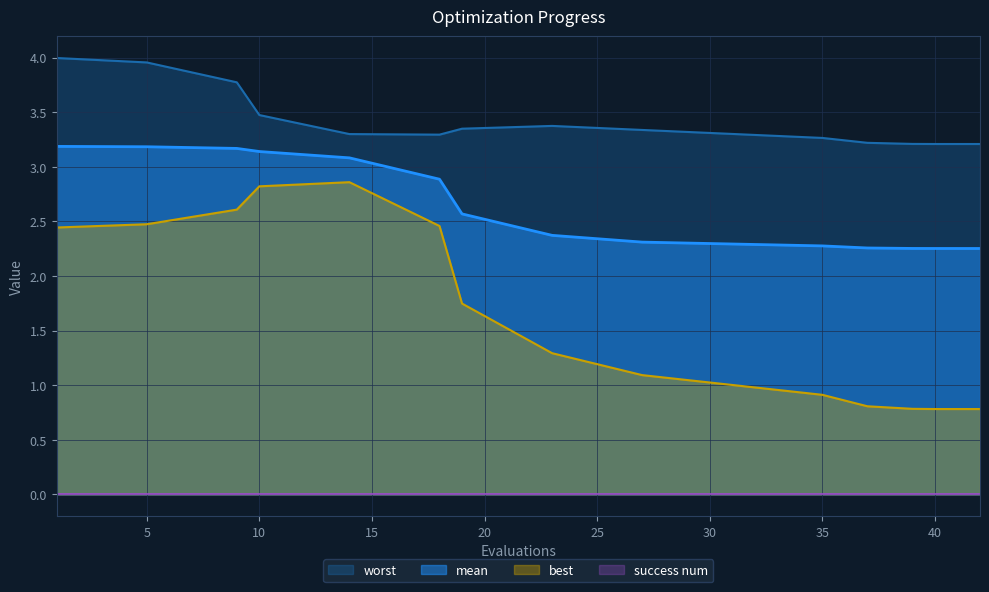

What is the value of the worst point at the 13th from the left?

3.2